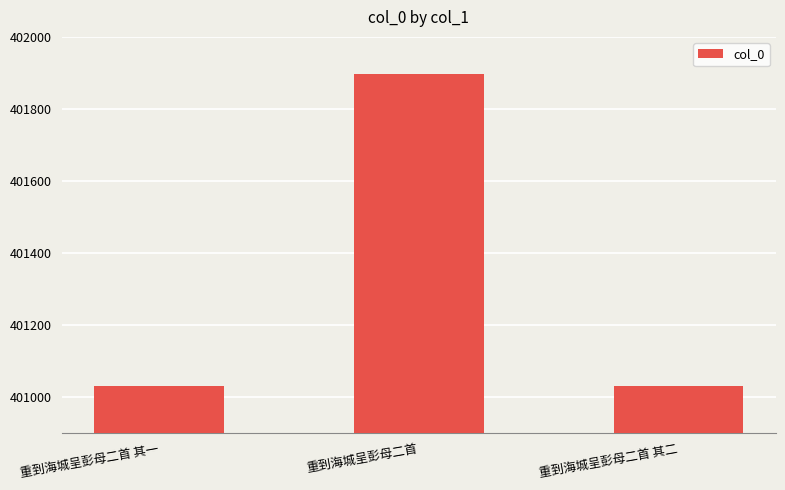

Where is the data nearest to the value 401463?

重到海城呈彭母二首 其二